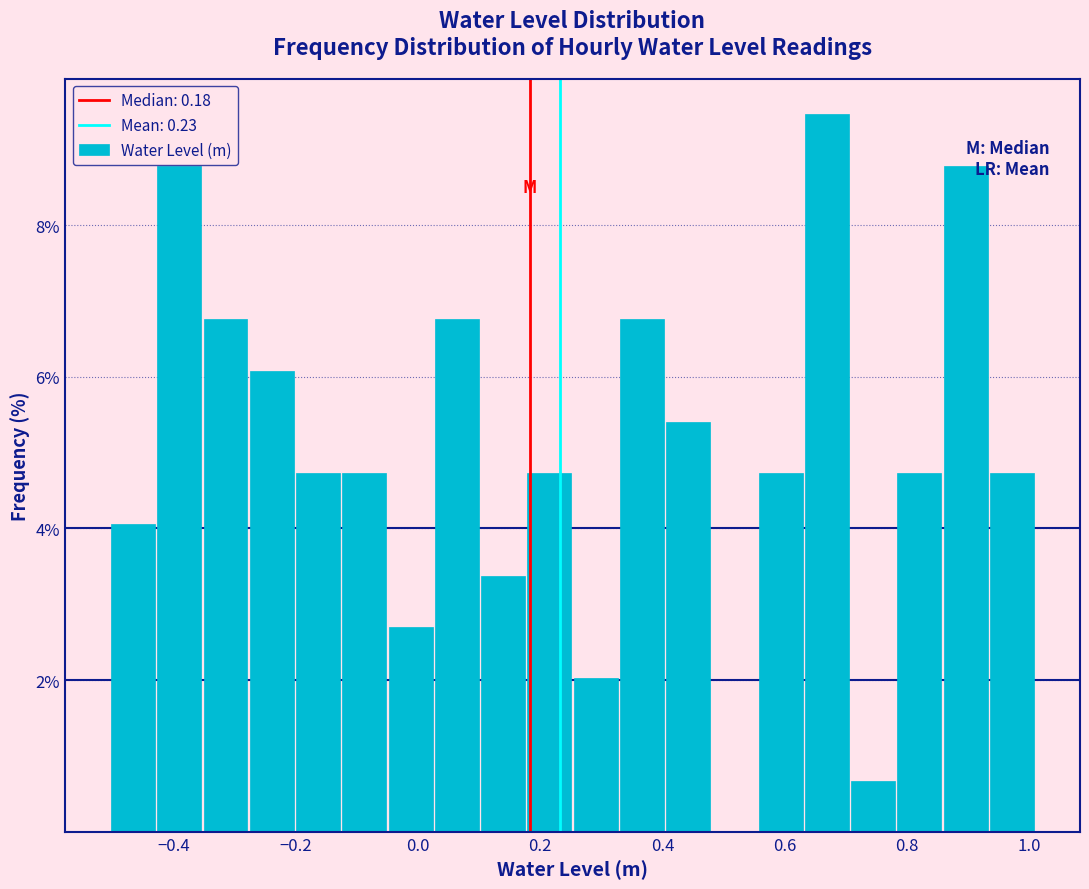

Read against the x-axis, roughly where is the centre of the tallest bar?

0.66